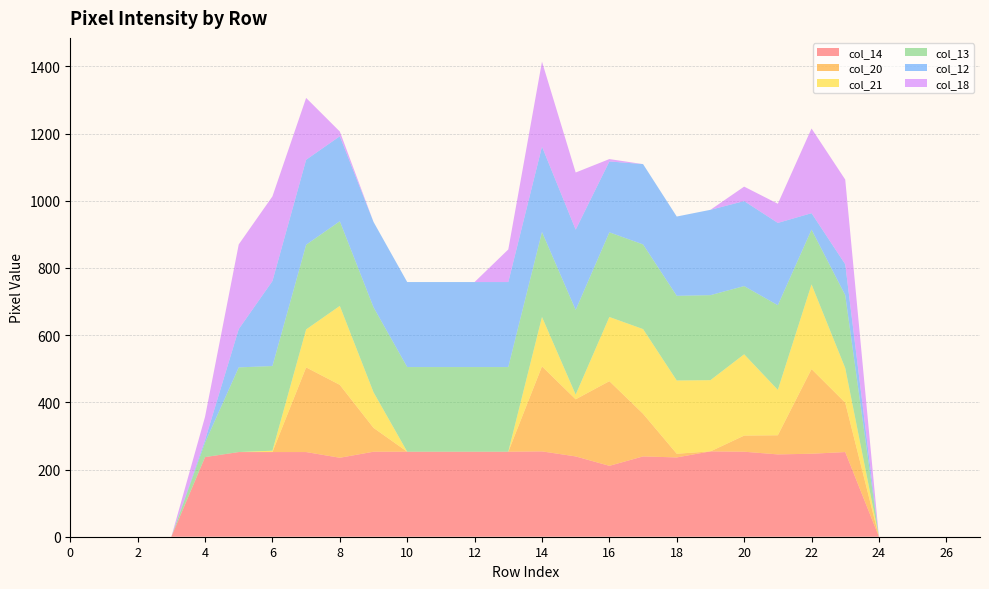

Reading left to right, list all the values displayed in this chart.

col_14: 0	0	0	0	237	252	252	252	235	253	253	253	253	253	254	239	211	239	236	254	253	245	247	252	0	0	0	0
col_20: 0	0	0	0	0	0	0	252	217	71	0	0	0	0	253	170	252	127	11	0	48	57	252	147	0	0	0	0
col_21: 0	0	0	0	0	0	4	113	235	106	0	0	0	0	147	14	191	252	218	212	242	135	252	103	0	0	0	0
col_13: 0	0	0	0	43	252	252	252	252	253	252	252	252	252	253	252	252	252	252	253	203	252	163	217	0	0	0	0
col_12: 0	0	0	0	8	114	253	253	253	254	253	253	253	253	254	239	211	239	236	254	253	245	49	92	0	0	0	0
col_18: 0	0	0	0	69	252	252	184	14	0	0	0	0	97	253	170	7	0	0	0	43	57	252	252	0	0	0	0